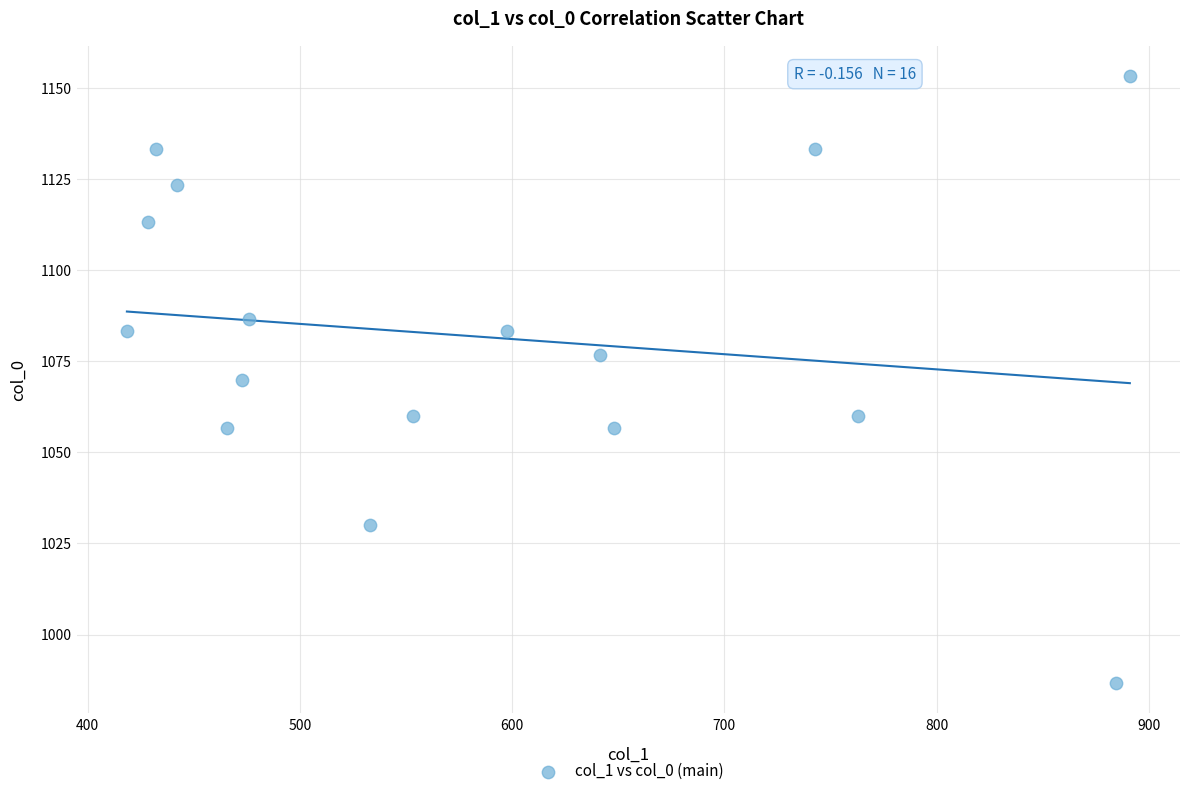

What is the range of Y values (max minus min)?

166.7